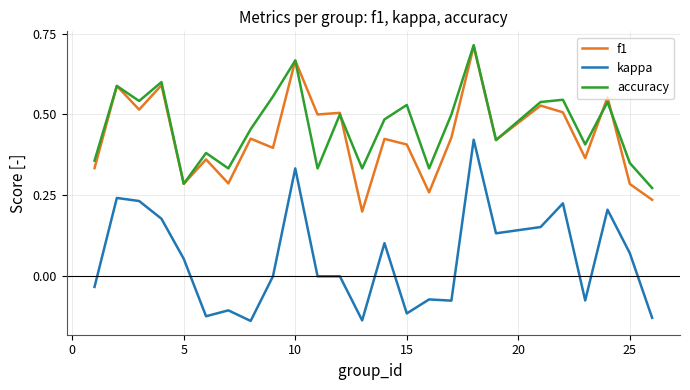

What is the sum of all kappa values?

1.4